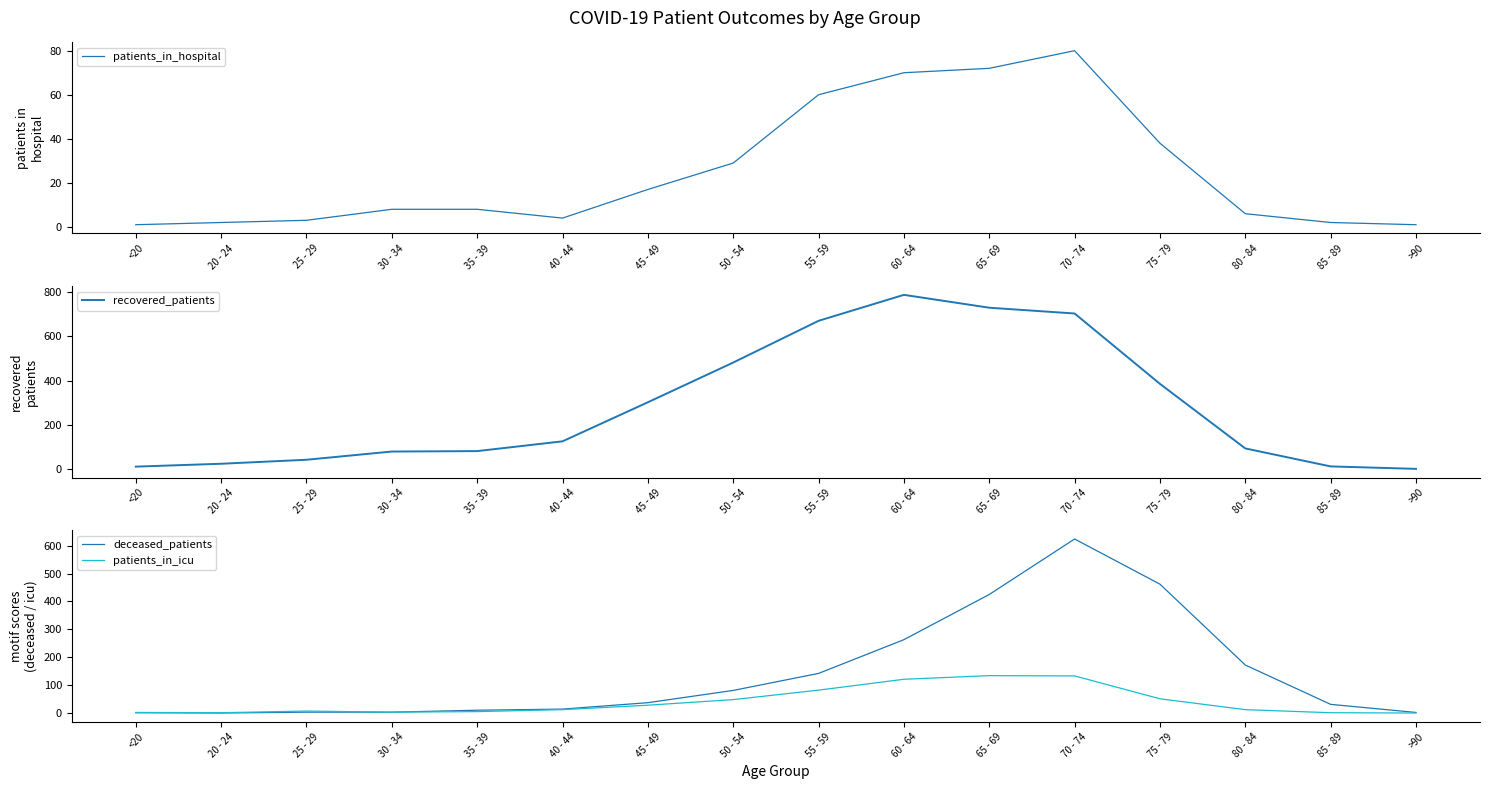

The deceased_patients series shows 3 at 25 - 29. True or false?

True